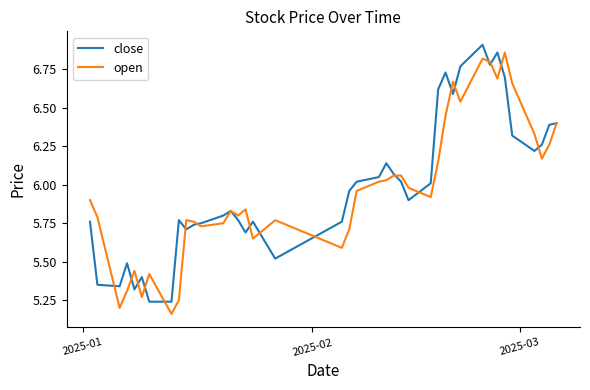

Which series ends up on top after the final intersection of open and close?

close